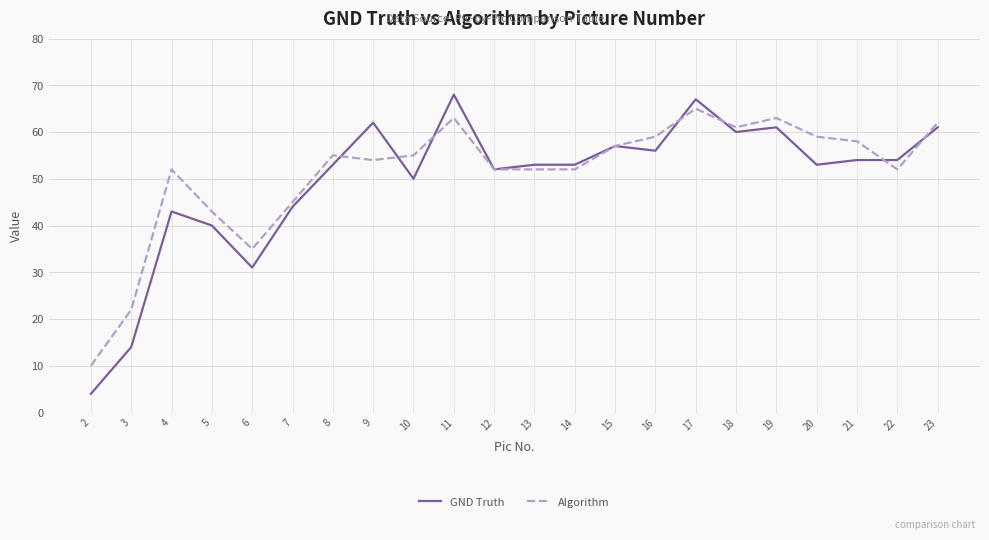

What is the difference between the GND Truth values at 4 and 11?

25